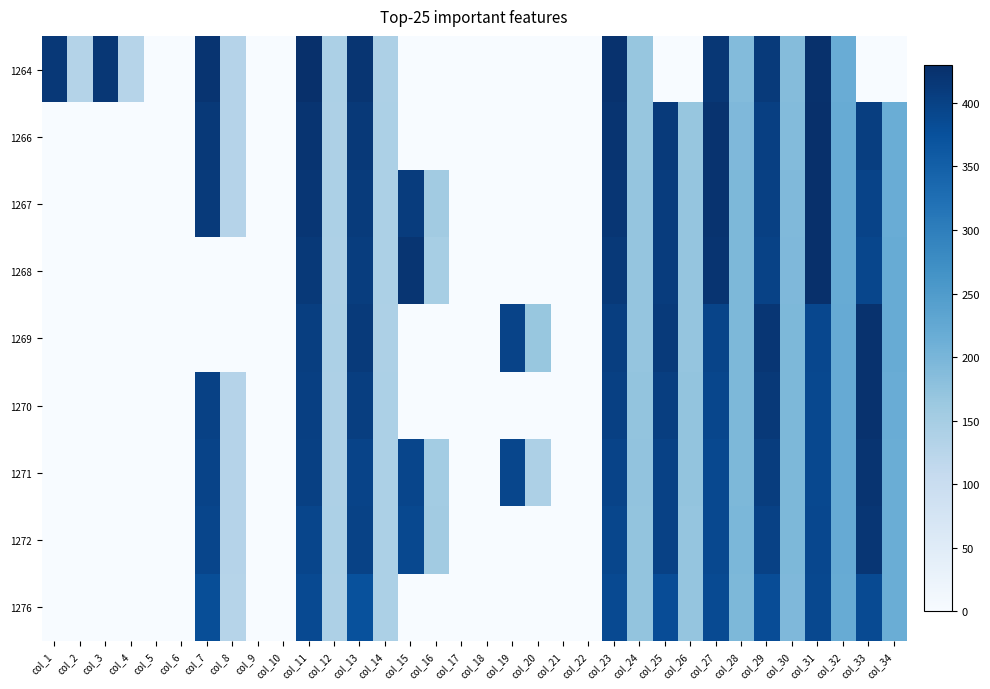

What is the total value across all series at col_29?

3636.9